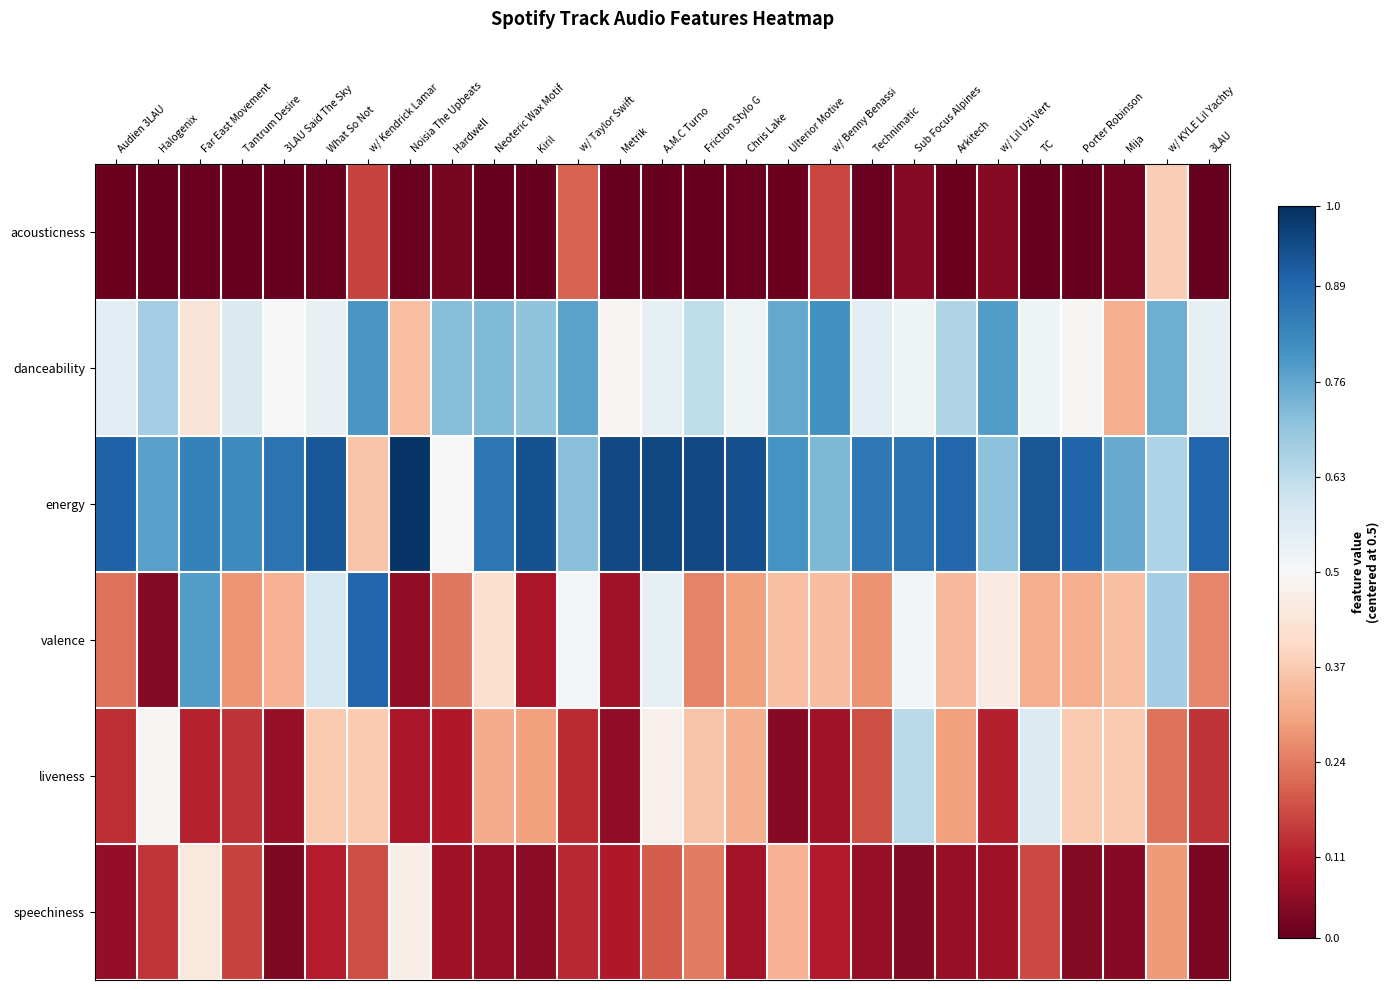

What is the total value across all series at Hardwell?

-1.4